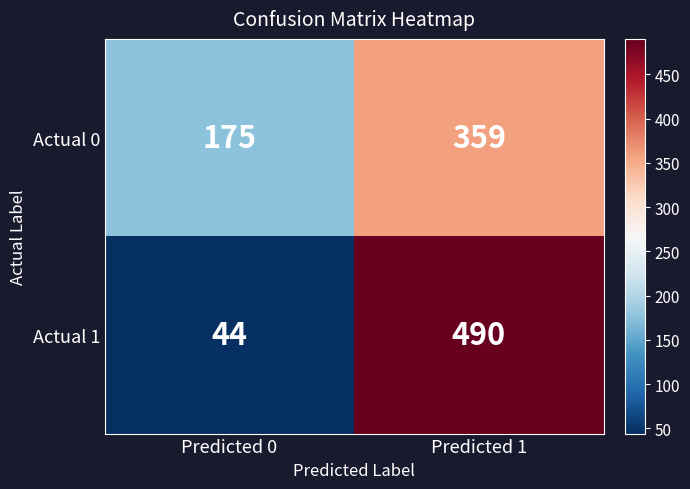

Which series has the widest spread of values?

Actual 1